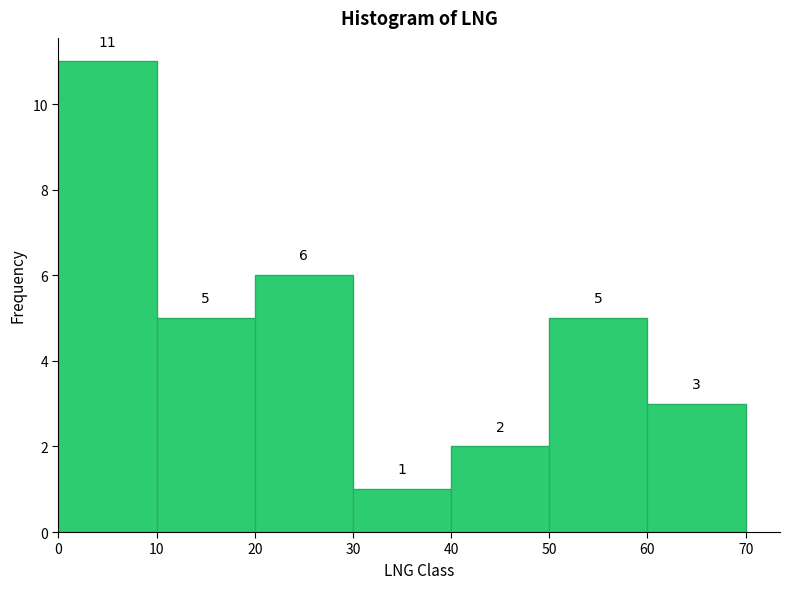

What is the height of the bar covering 10 to 20 on the x-axis?

5